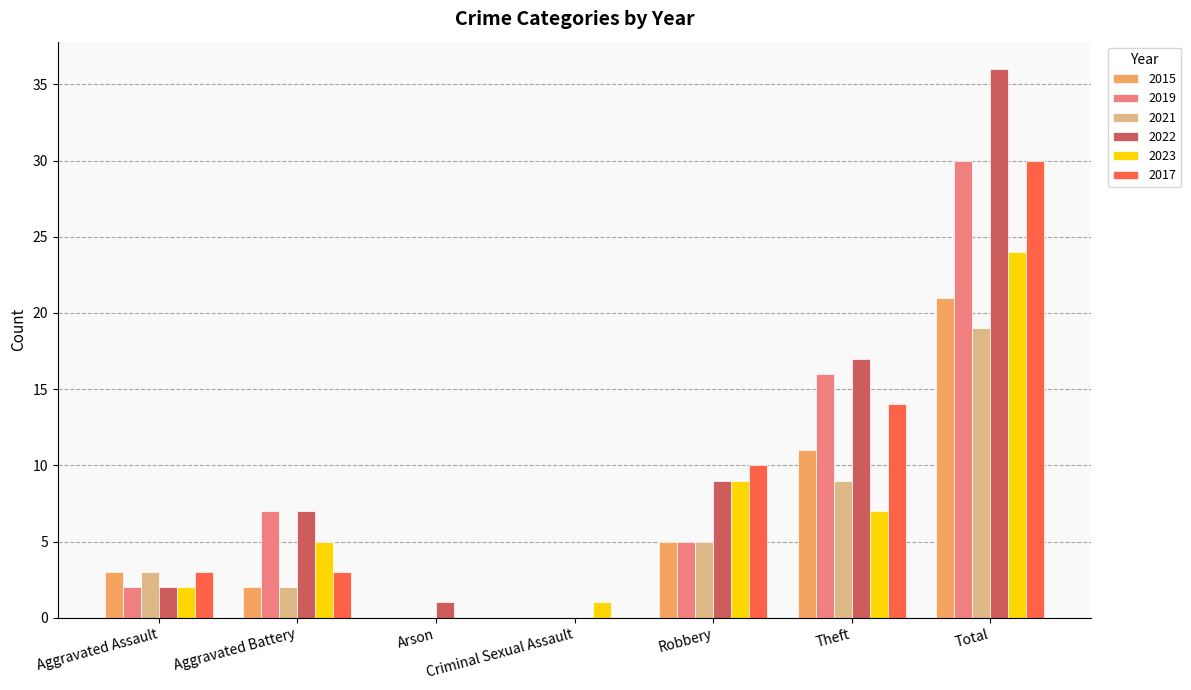

The 2021 series shows -10 at Arson. True or false?

False